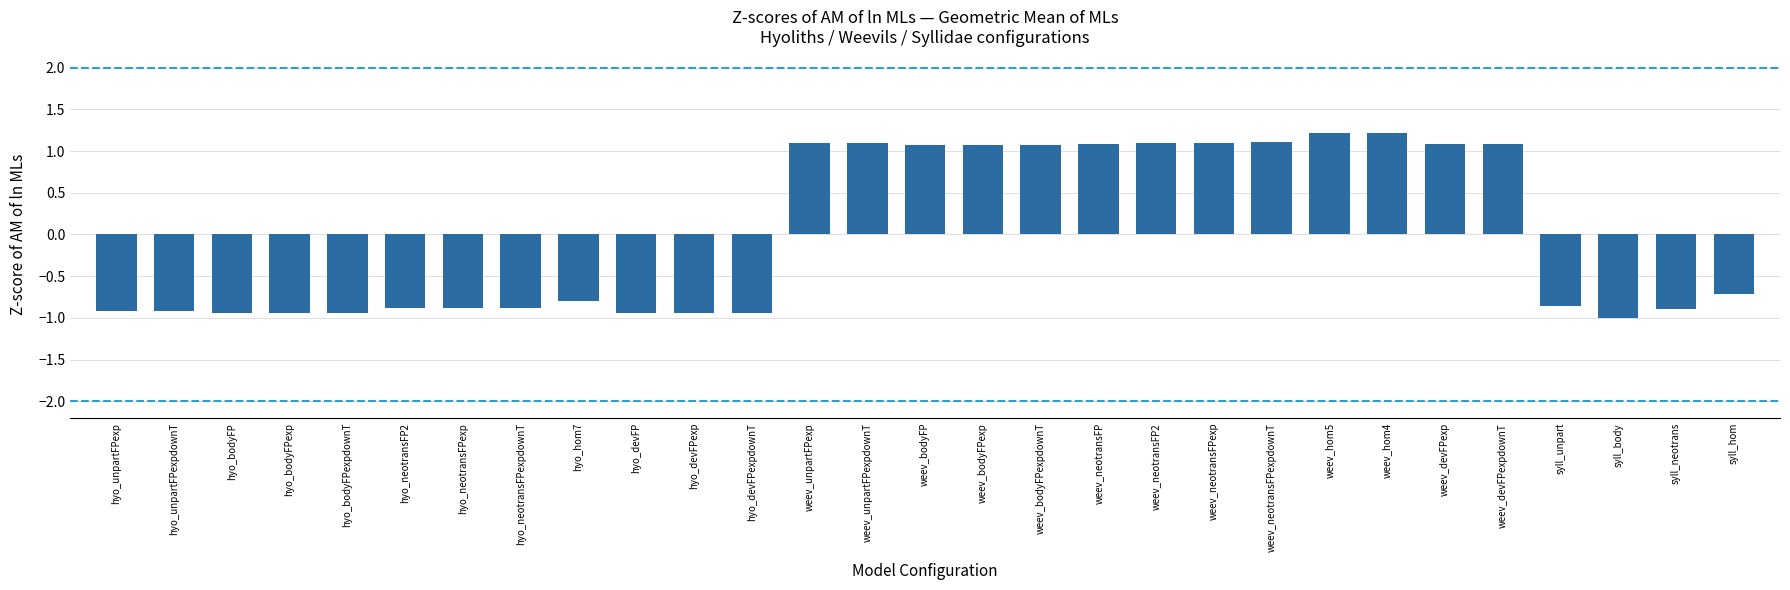

What position from the right is hyo_unpartFPexpdownT?

28